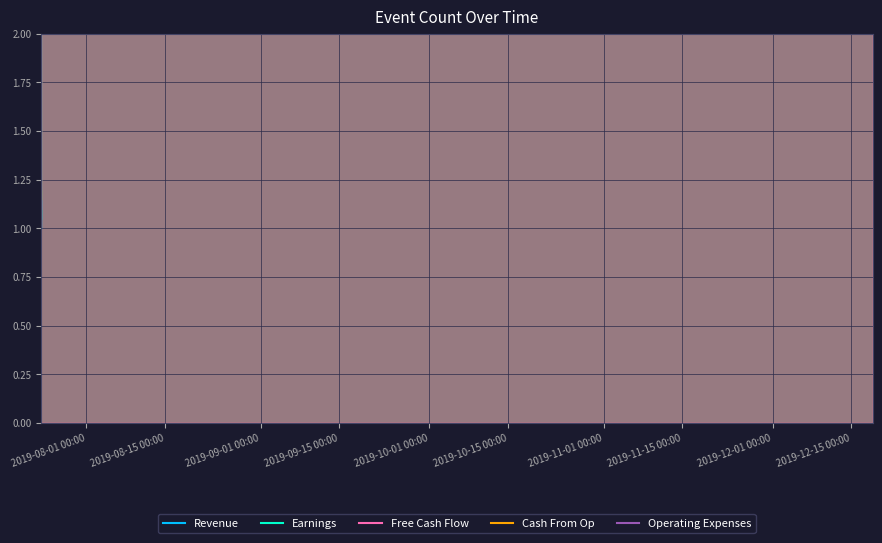

What is the minimum value shown in the chart?

1.0